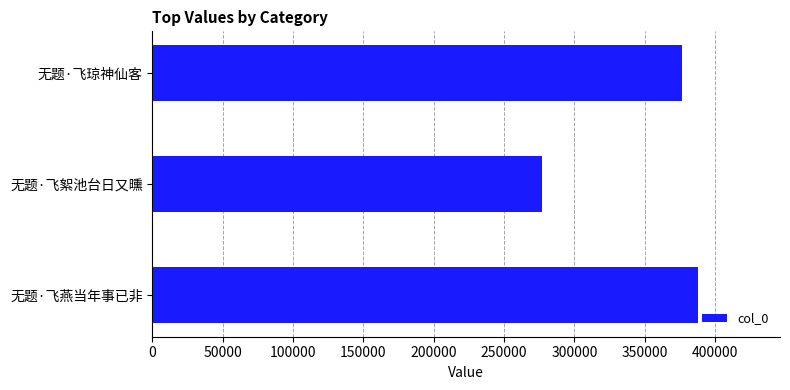

What is the difference between the maximum and minimum values?

110846